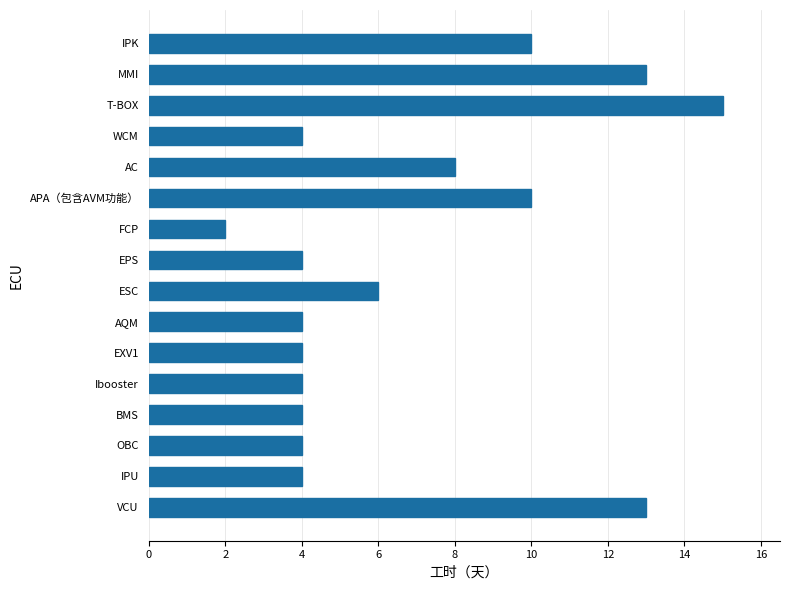

What is the ratio of the value at Ibooster to the value at IPK?

0.4